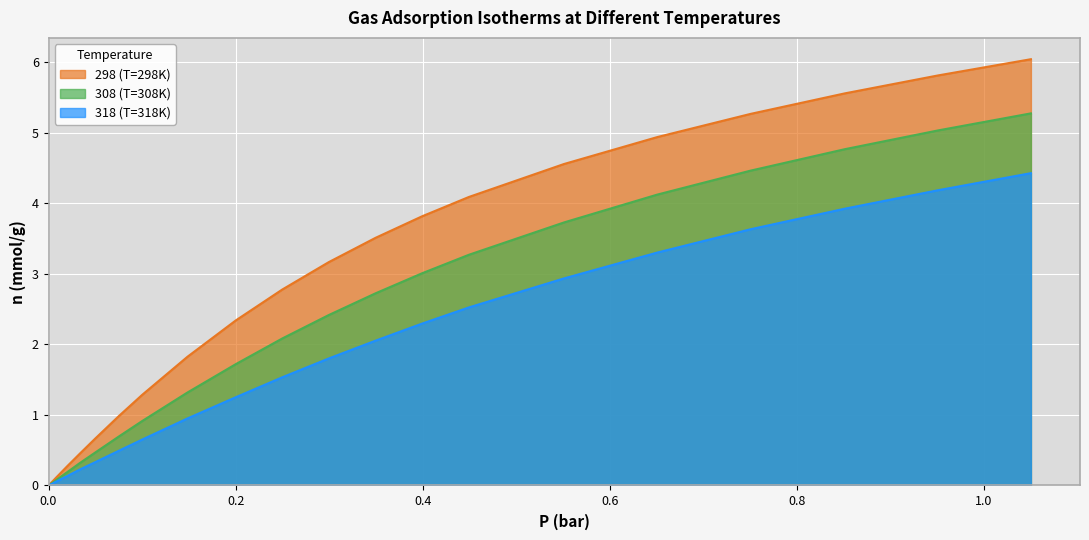

How many values in the 298 (T=298K) series exceed 1?

14